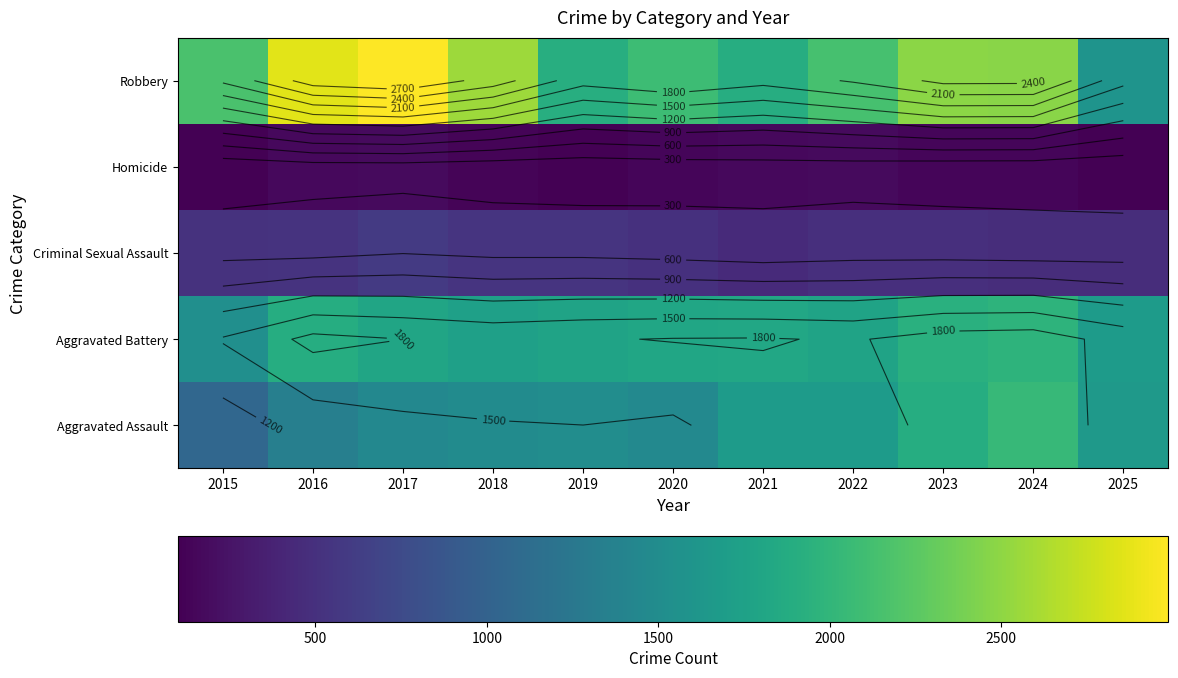

Where does the Aggravated Assault series first go above 1499?

2021